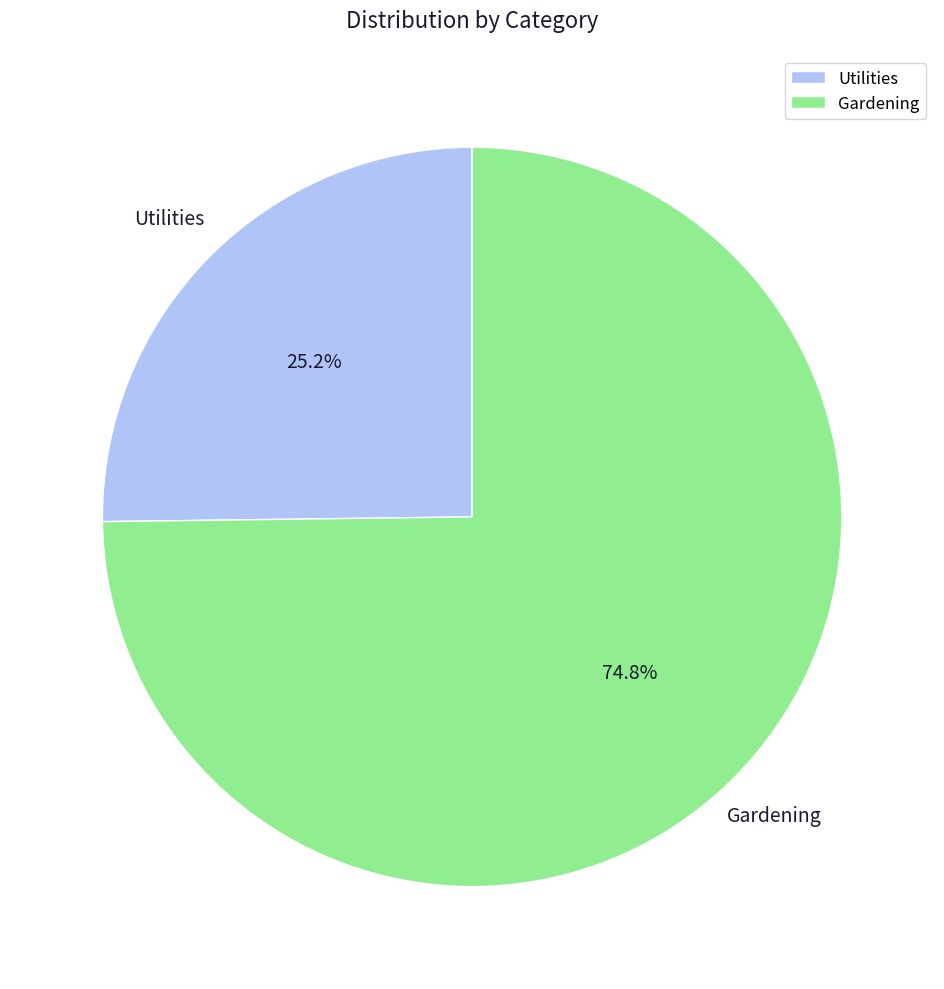

What is the total percentage of Gardening and Utilities?

100.0%